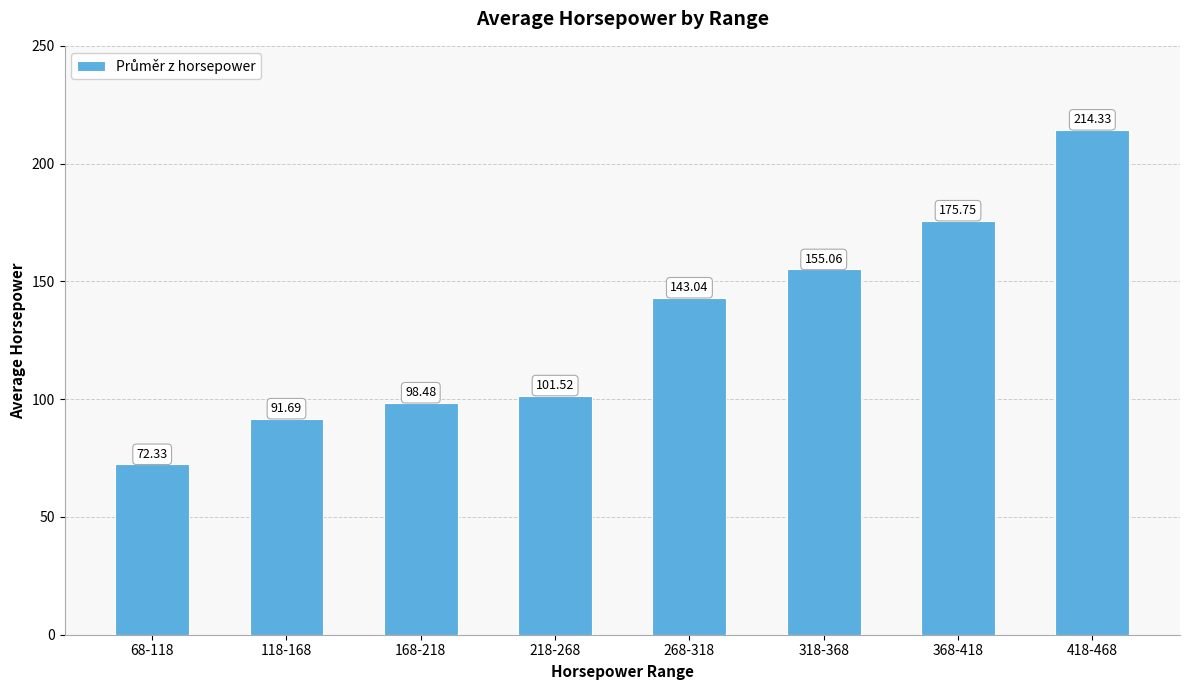

What position from the right is 368-418?

2